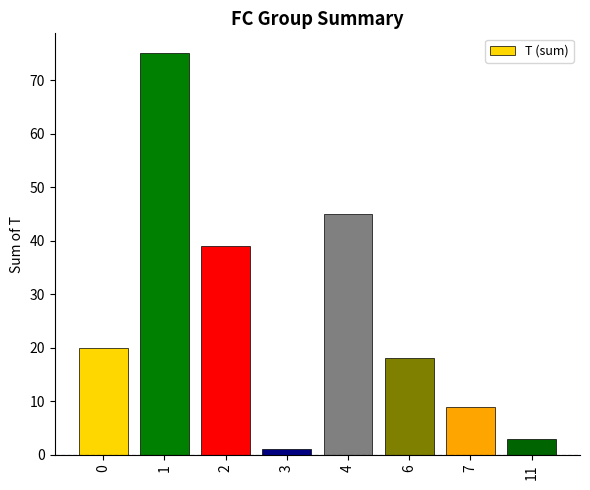

Rank the categories by value from highest to lowest.

1, 4, 2, 0, 6, 7, 11, 3